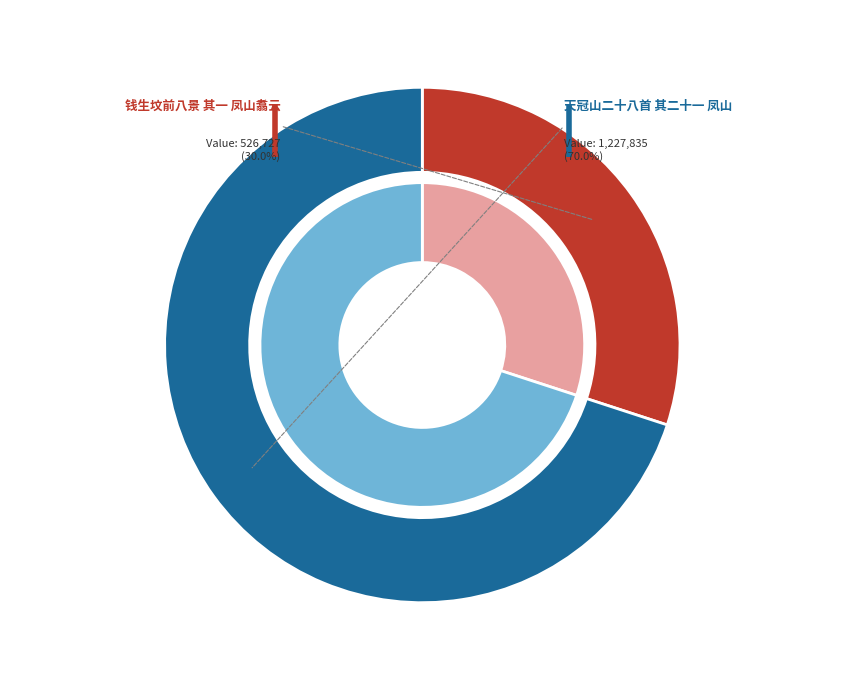

Combined, do 钱生坟前八景 其一 凤山翥云 and 天冠山二十八首 其二十一 凤山 account for over 50%?

Yes